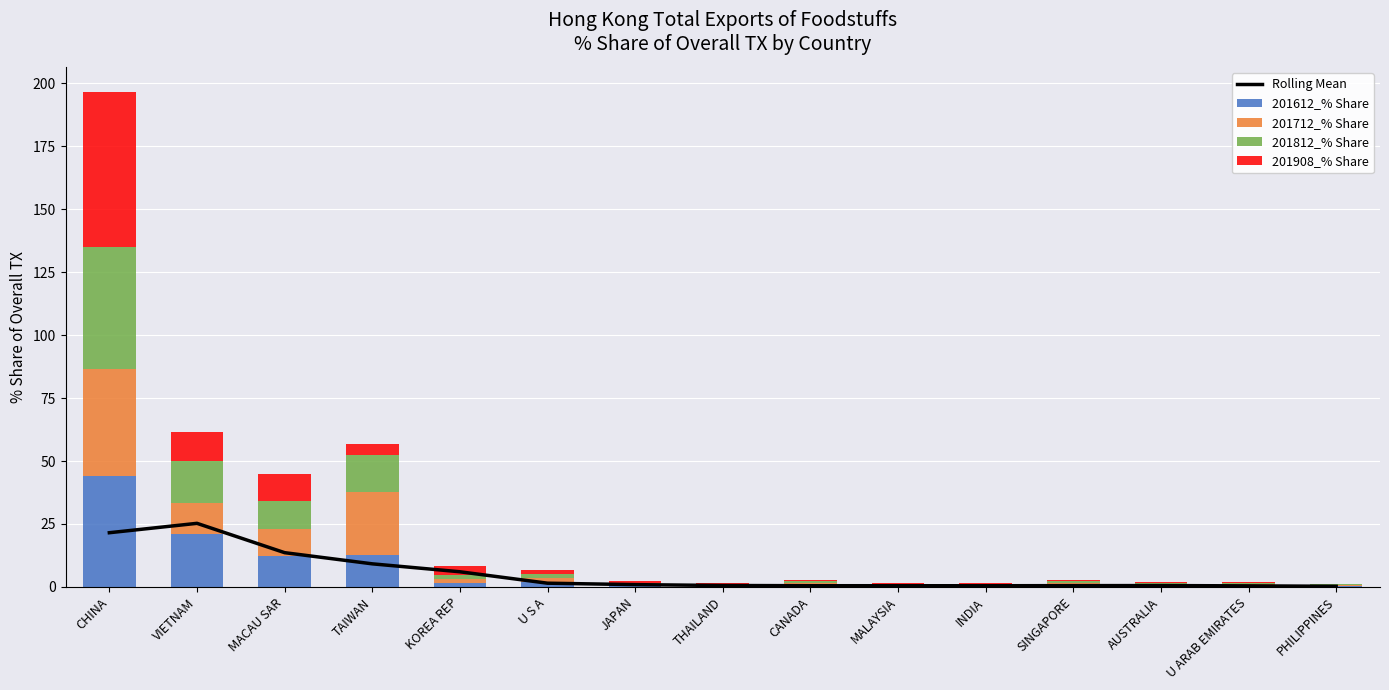

What is the approximate value of 201612_% Share at CANADA?

0.8